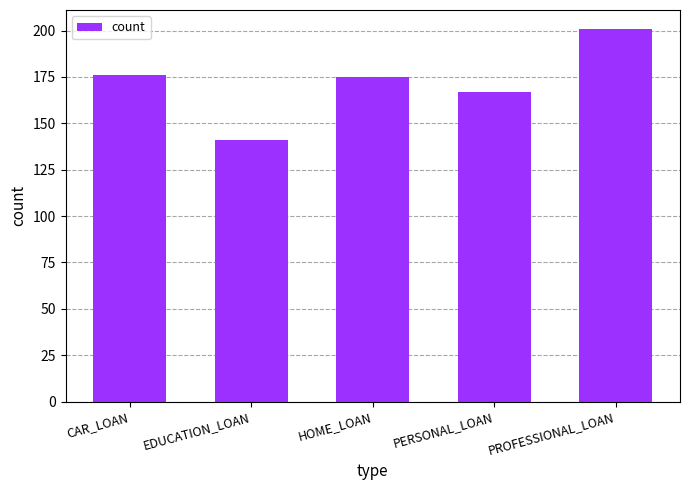

How many data points does each series have?

5